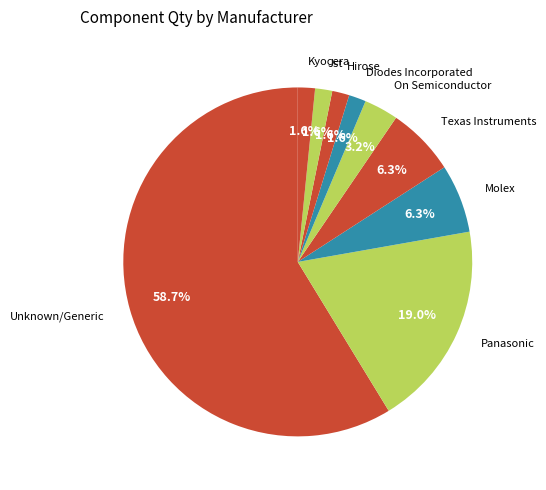

How many slices are in this pie chart?

9